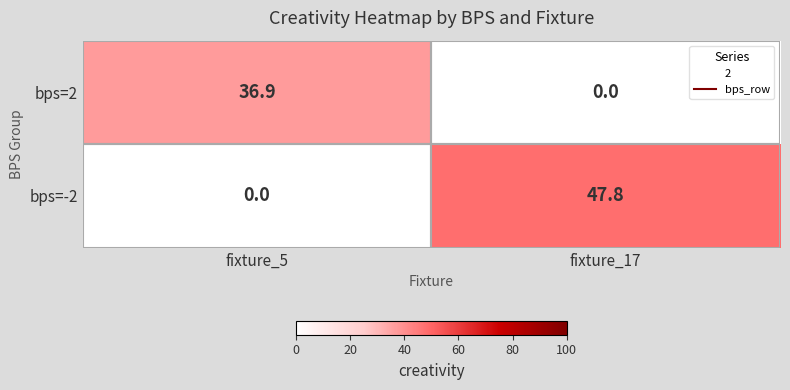

What is the maximum value shown in the chart?

47.8